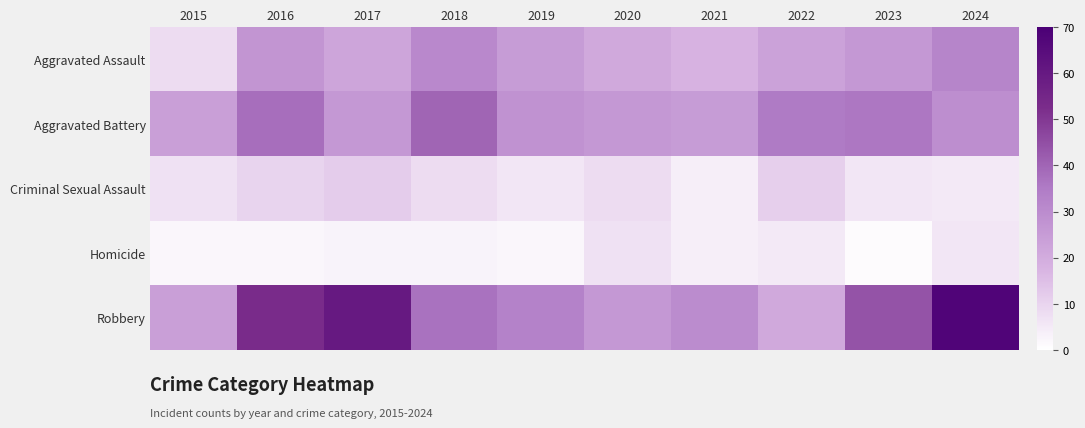

Reading left to right, transcribe all the data shown in this chart.

Aggravated Assault: 2015=8	2016=27	2017=22	2018=31	2019=25	2020=21	2021=18	2022=23	2023=26	2024=32
Aggravated Battery: 2015=24	2016=38	2017=26	2018=40	2019=28	2020=26	2021=25	2022=35	2023=36	2024=29
Criminal Sexual Assault: 2015=7	2016=10	2017=12	2018=8	2019=6	2020=8	2021=4	2022=11	2023=6	2024=5
Homicide: 2015=2	2016=2	2017=3	2018=3	2019=2	2020=7	2021=4	2022=5	2023=1	2024=6
Robbery: 2015=24	2016=53	2017=60	2018=37	2019=33	2020=26	2021=30	2022=21	2023=44	2024=68